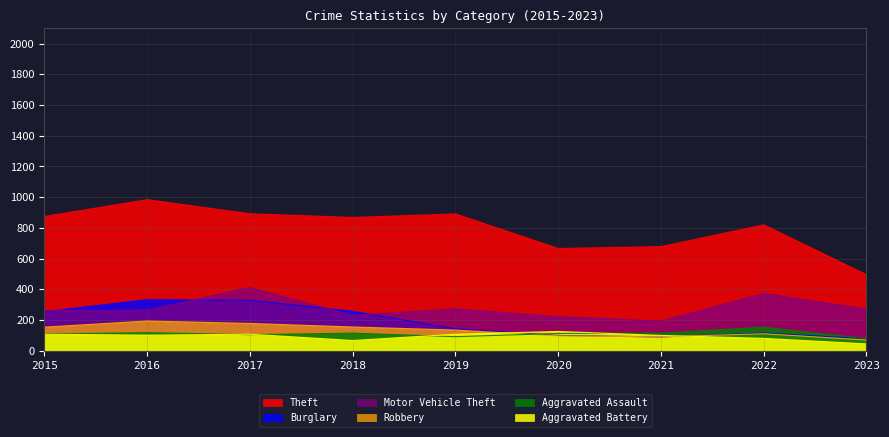

What is the difference between the maximum and minimum values in the Robbery series?

124